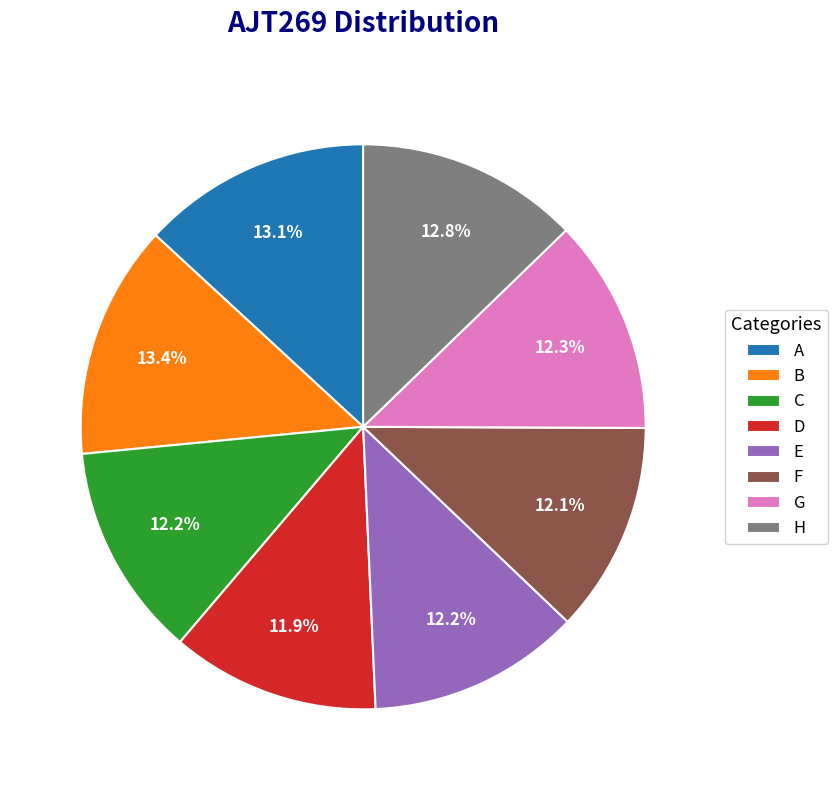

What percentage is the F slice, to the nearest percent?

12%